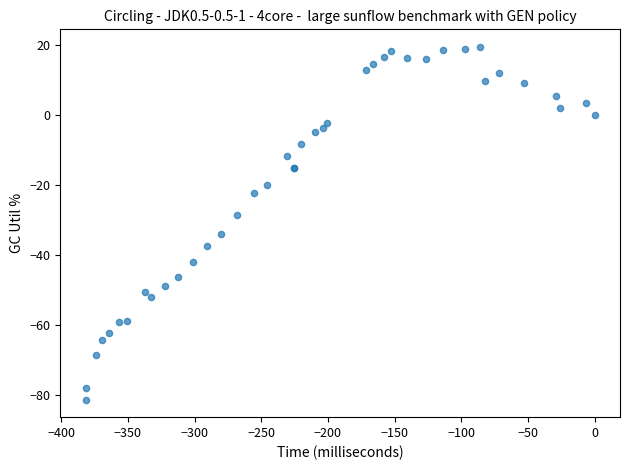

What Y value in the scatter plot is closest to -30?

-28.5